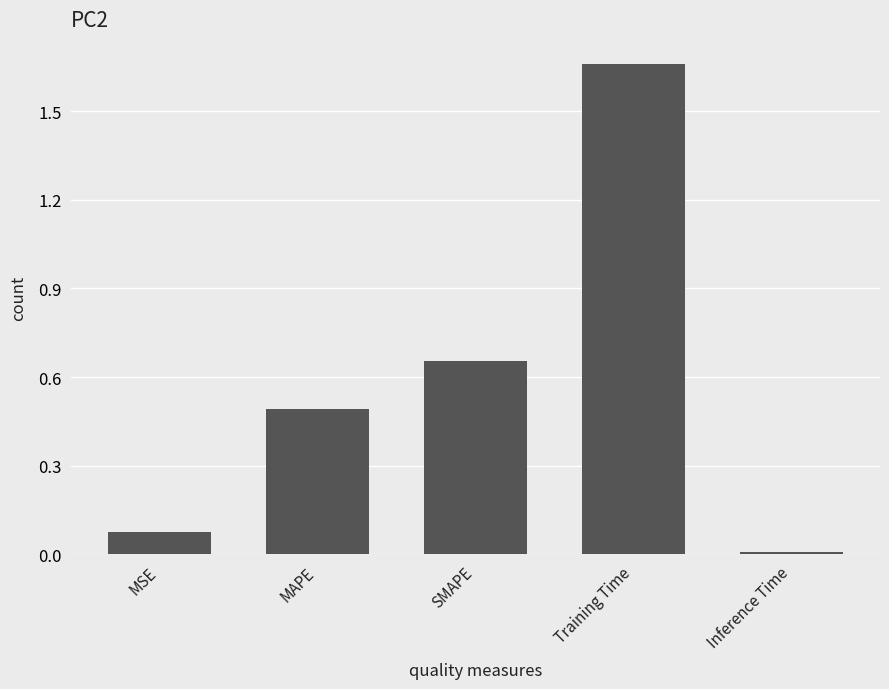

Between Training Time and MAPE, which is larger?

Training Time